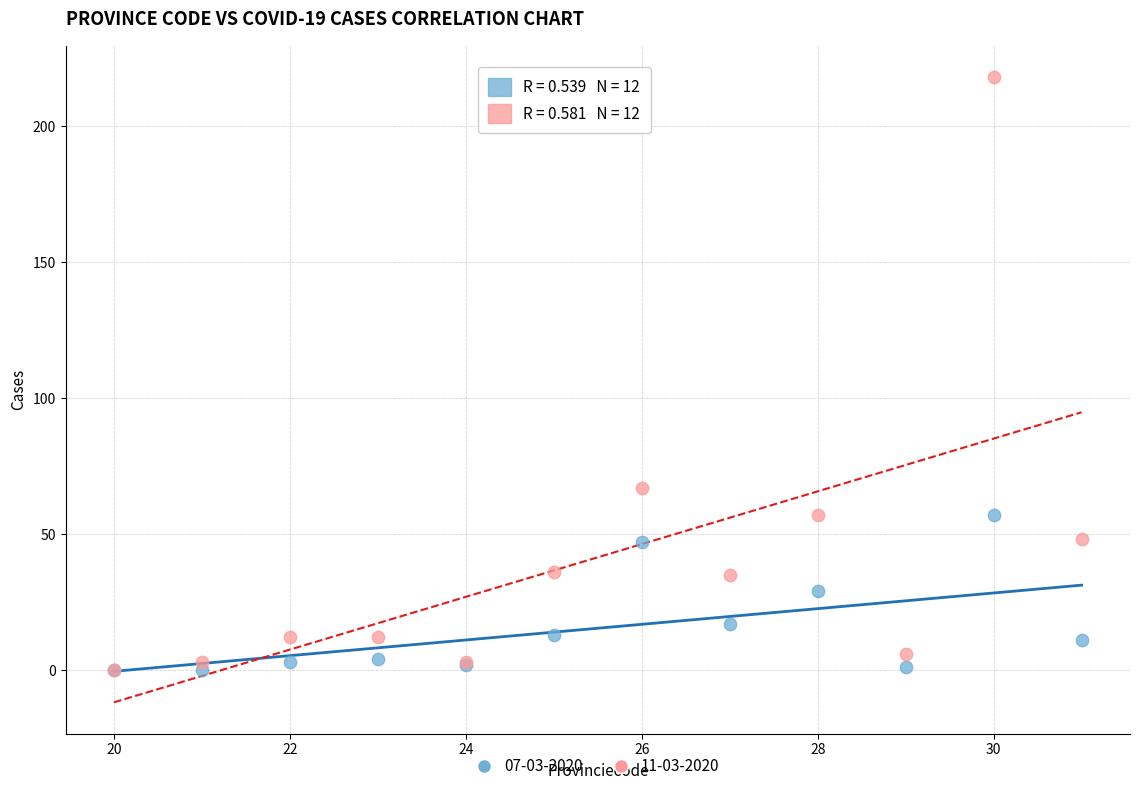

Across all series, what Y value is closest to 109?

67